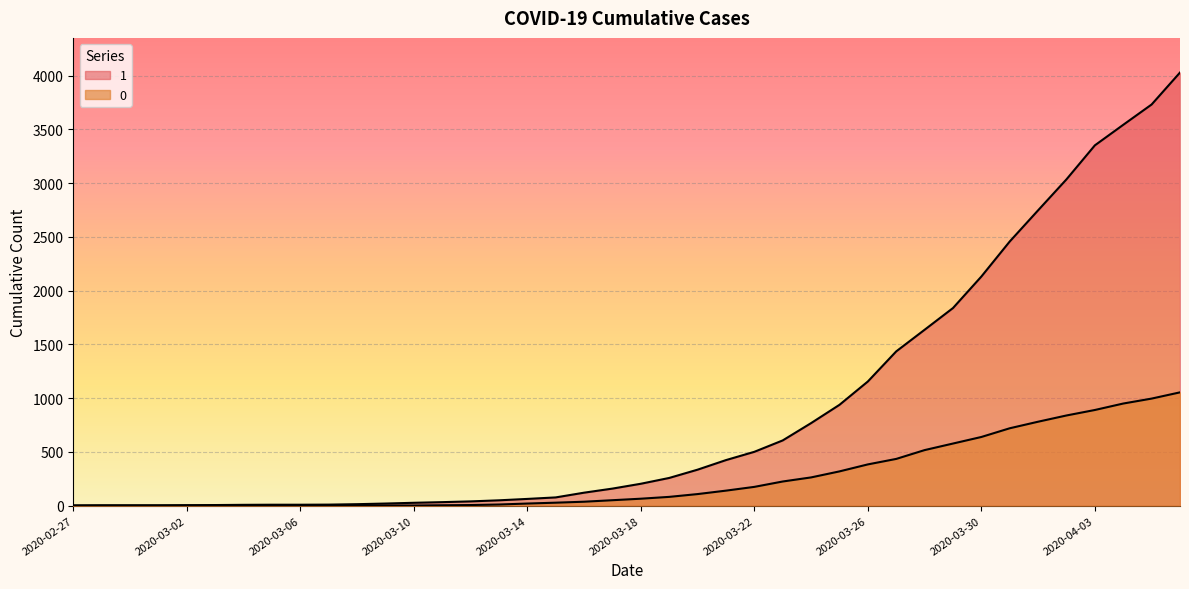

What is the difference between the 0 values at 2020-03-10 and 2020-03-12?

4